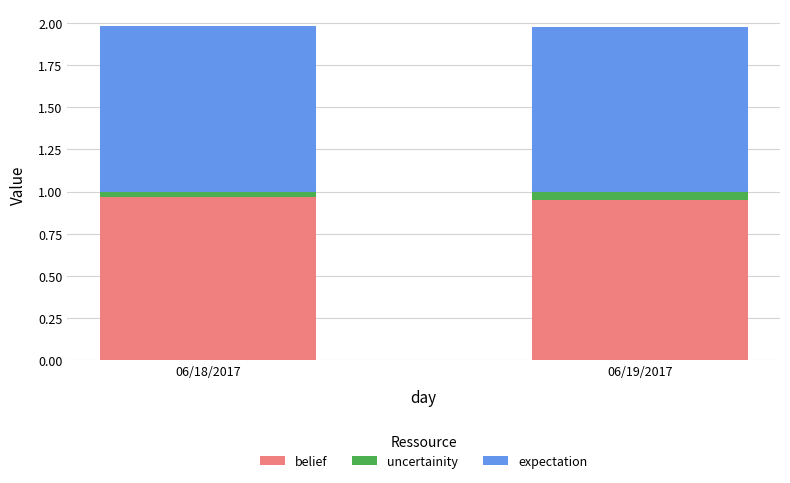

How many belief values are between 0 and 1?

2